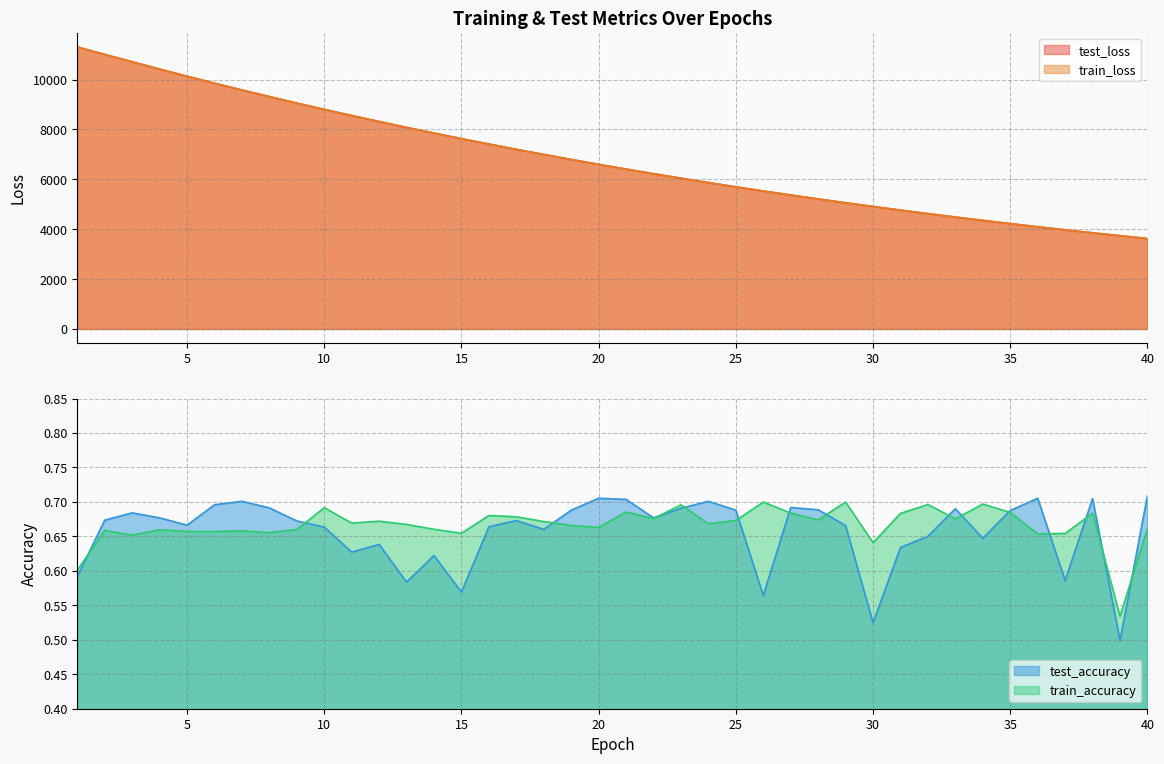

What is the sum of the train_accuracy values at 10 and 16?

1.4